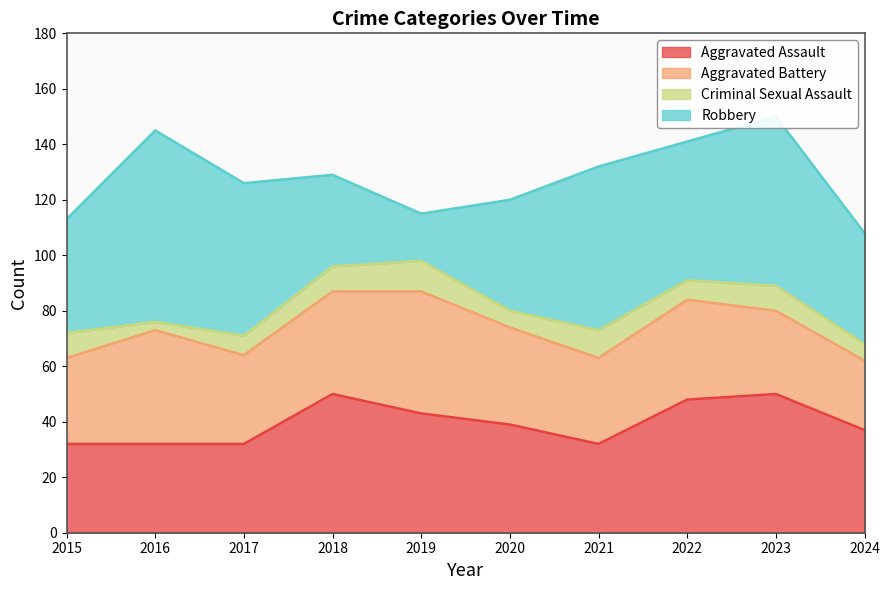

Is it true that Aggravated Battery equals 17 at 2016?

False